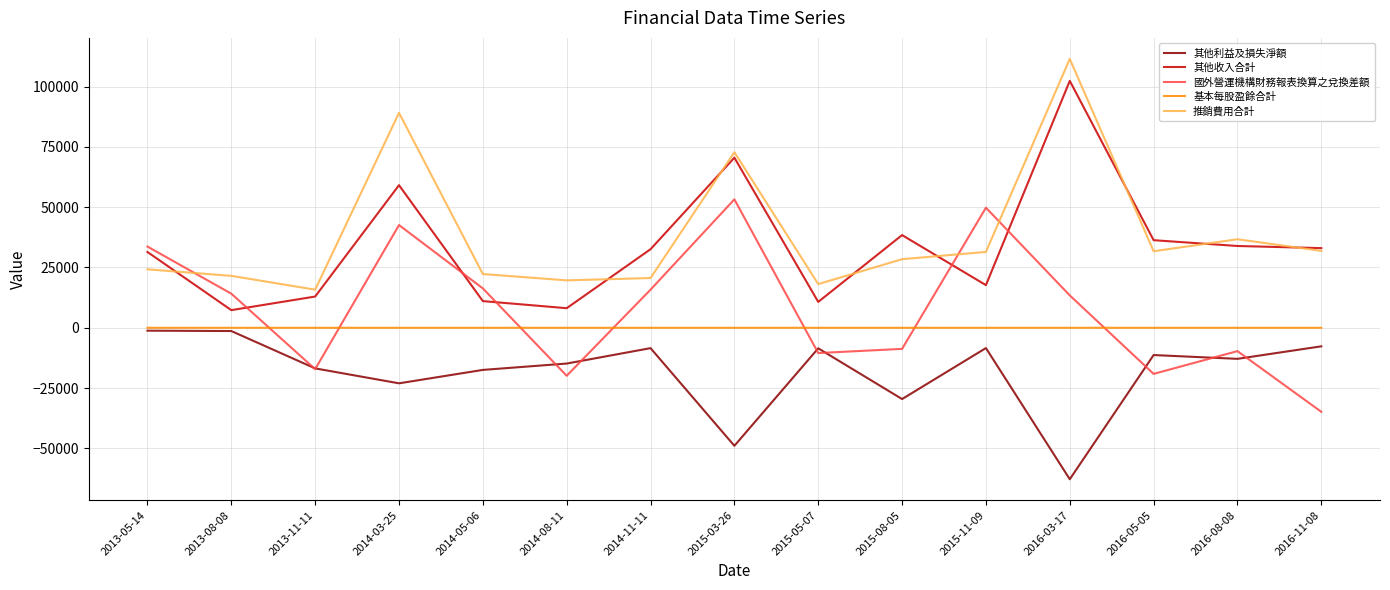

True or false: 國外營運機構財務報表換算之兌換差額 has more than 1 interior local peaks.

True